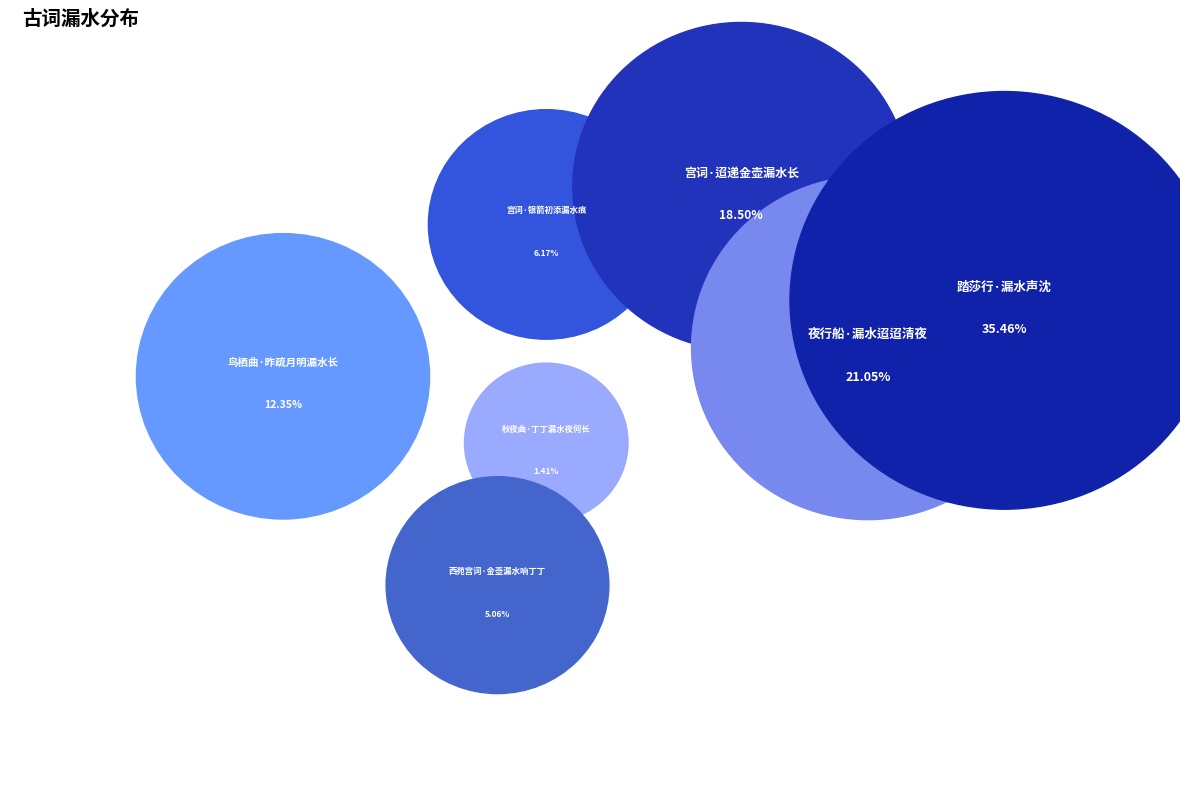

Combined, what portion of the pie is 西苑宫词·金壶漏水响丁丁 and 宫词·银箭初添漏水痕?

11.2%